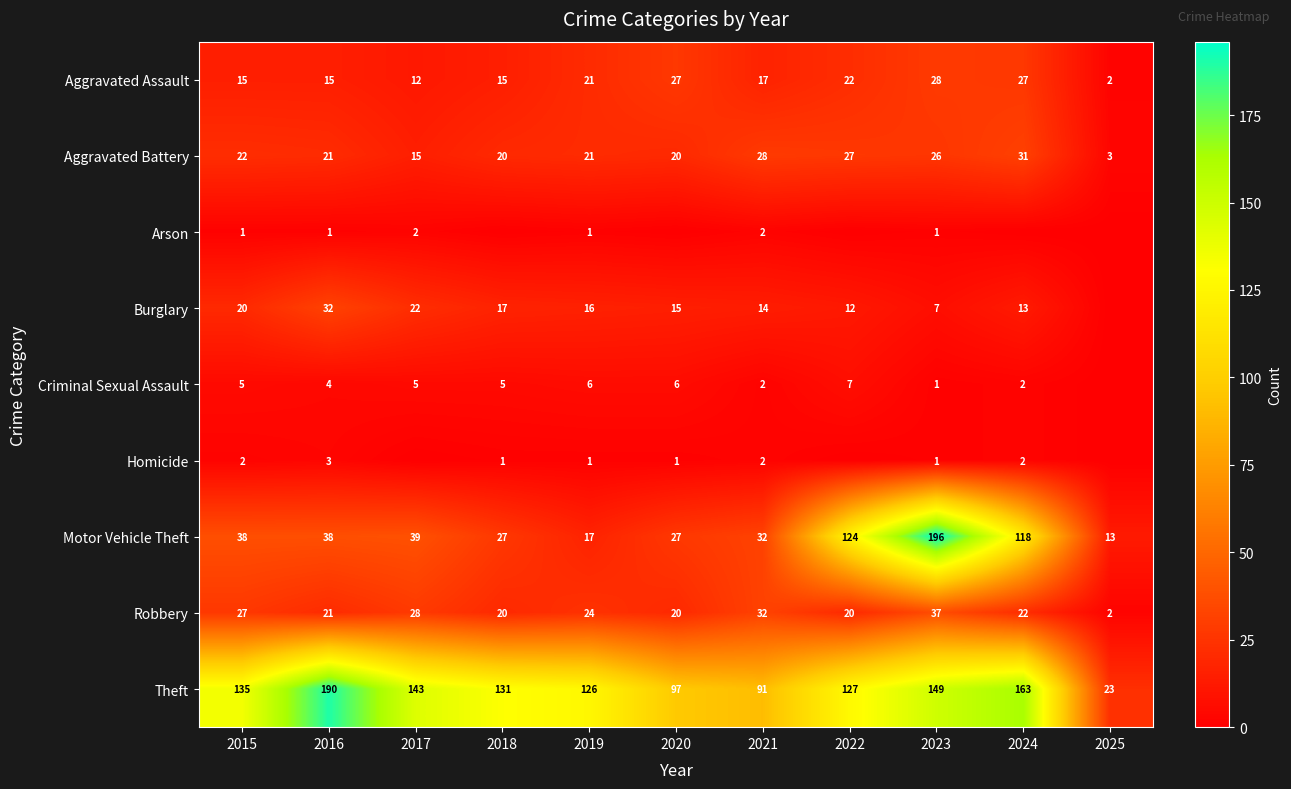

What is the difference between the highest and lowest values at 2023?

195